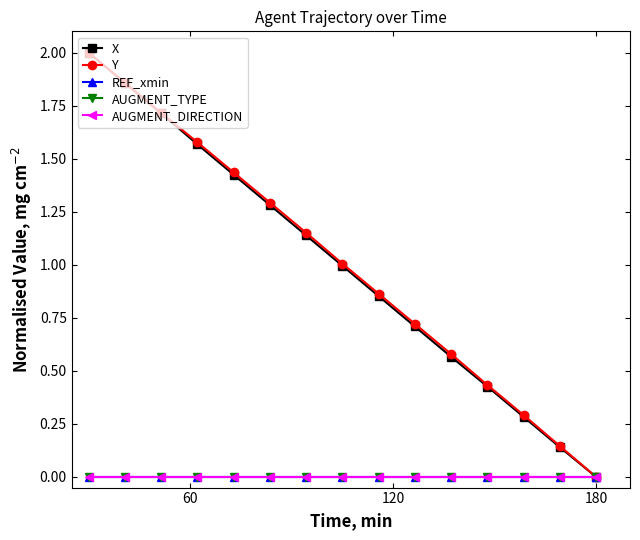

Reading left to right, what are all the values shown in this chart?

X: 2.0	1.9	1.7	1.6	1.4	1.3	1.1	1.0	0.9	0.7	0.6	0.4	0.3	0.1	0.0
Y: 2.0	1.9	1.7	1.6	1.4	1.3	1.2	1.0	0.9	0.7	0.6	0.4	0.3	0.1	0.0
REF_xmin: 0.0	0.0	0.0	0.0	0.0	0.0	0.0	0.0	0.0	0.0	0.0	0.0	0.0	0.0	0.0
AUGMENT_TYPE: 0.0	0.0	0.0	0.0	0.0	0.0	0.0	0.0	0.0	0.0	0.0	0.0	0.0	0.0	0.0
AUGMENT_DIRECTION: 0.0	0.0	0.0	0.0	0.0	0.0	0.0	0.0	0.0	0.0	0.0	0.0	0.0	0.0	0.0